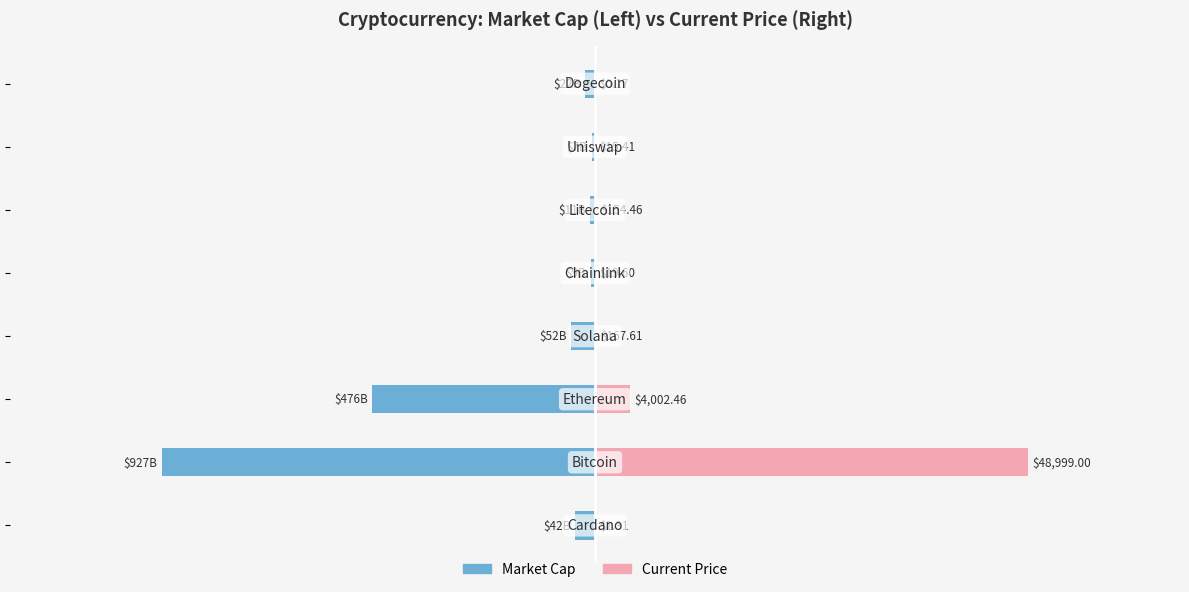

How many distinct data groups are displayed?

2